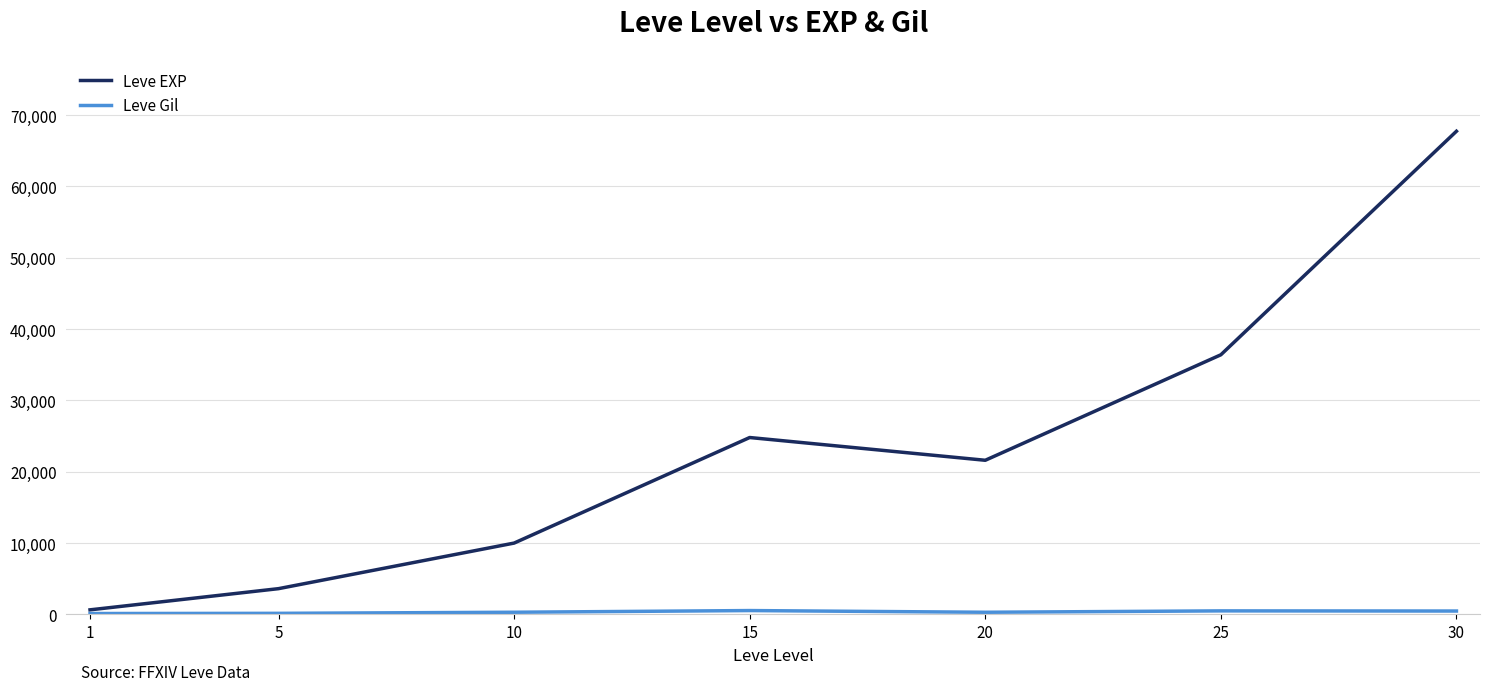

Which series has the largest total across all categories?

Leve EXP